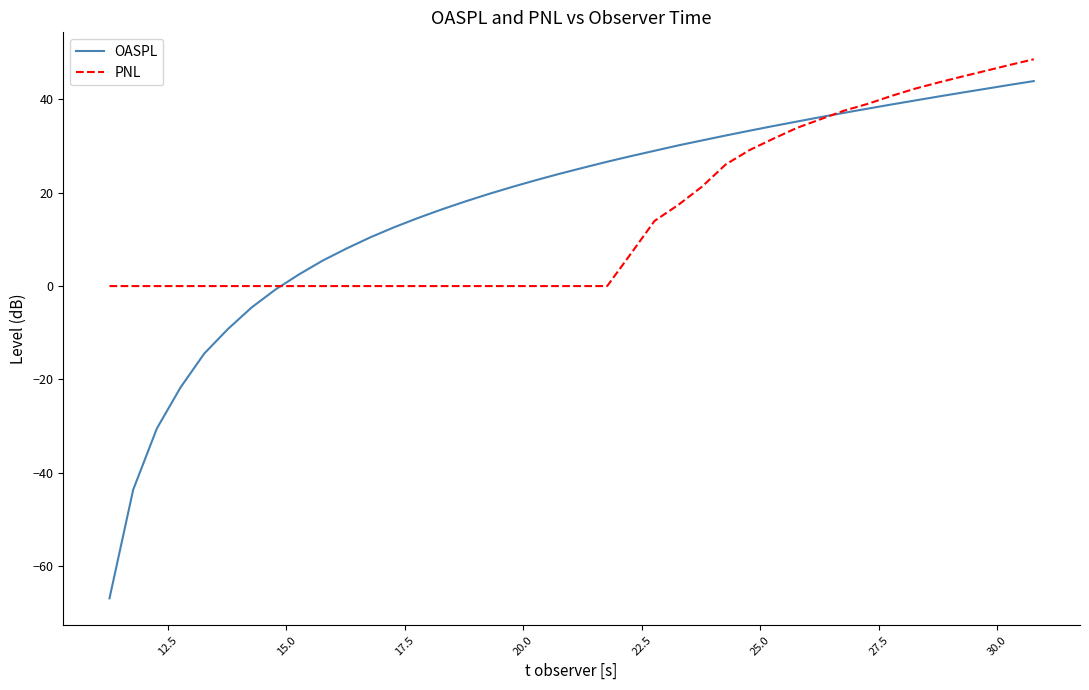

What is the minimum value shown in the chart?

-66.9